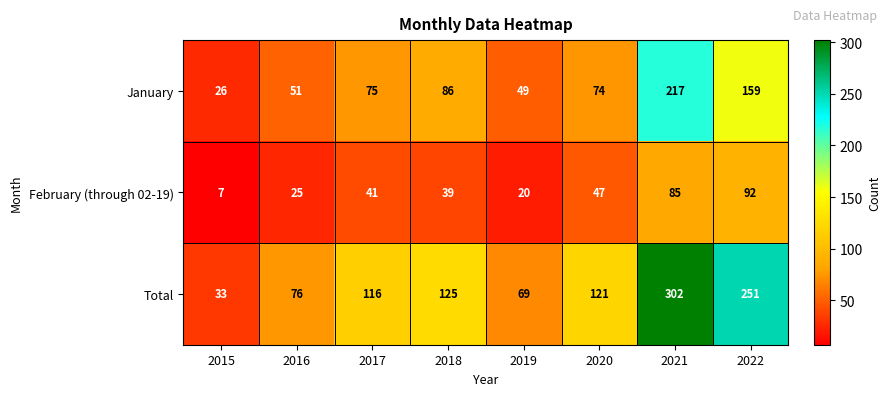

How many values in the February (through 02-19) series are below 41?

4